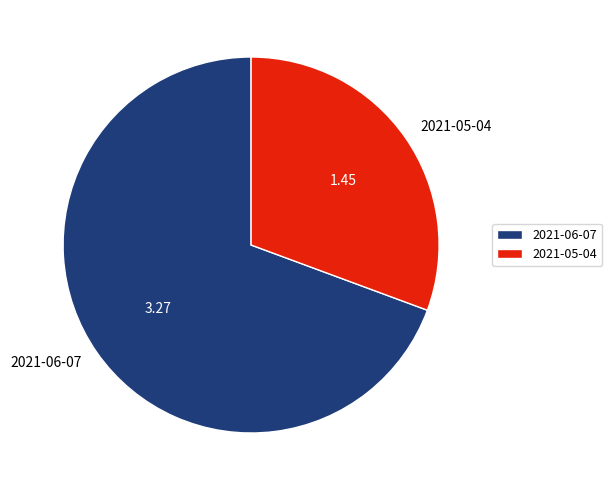

Which category has the smallest portion of the pie?

2021-05-04